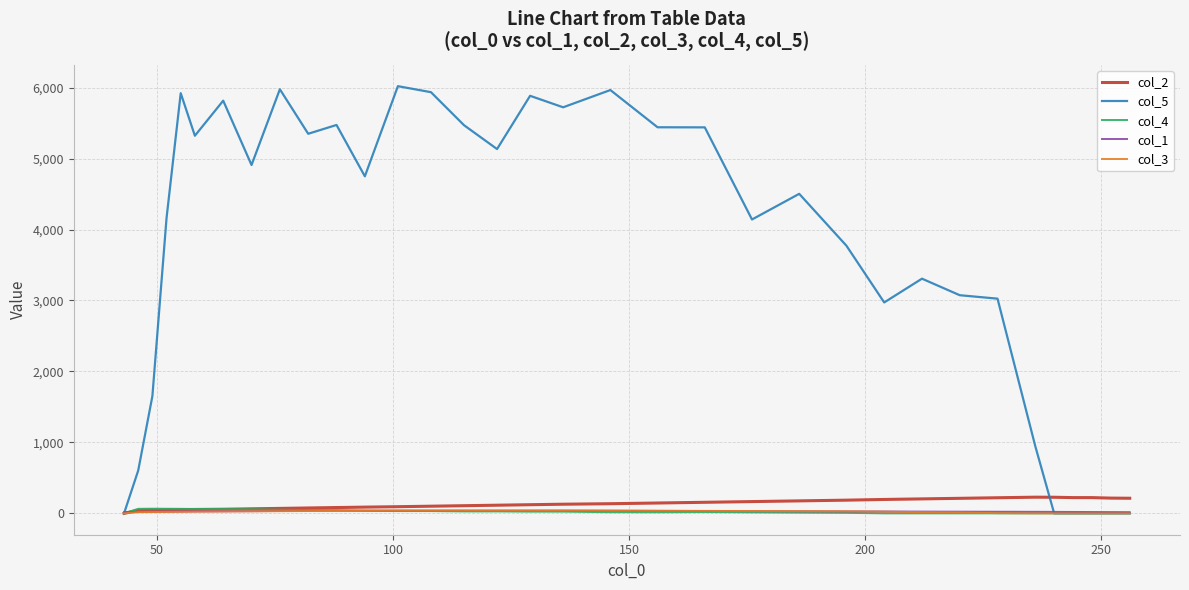

Which series has the largest total across all categories?

col_5